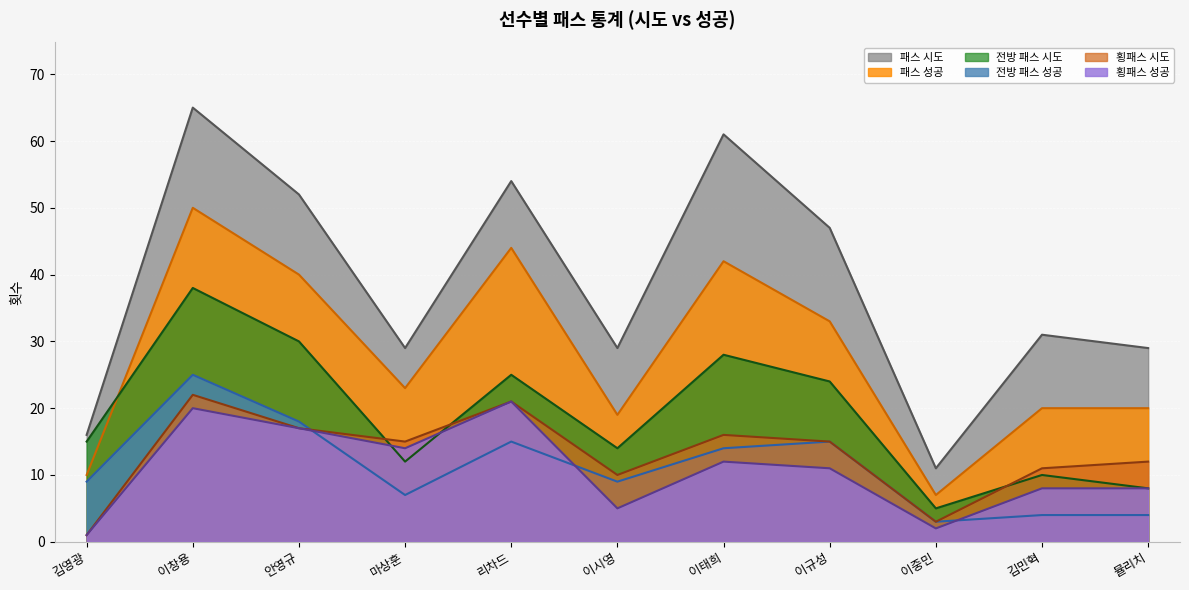

What is the average value of the 패스 성공 series?

28